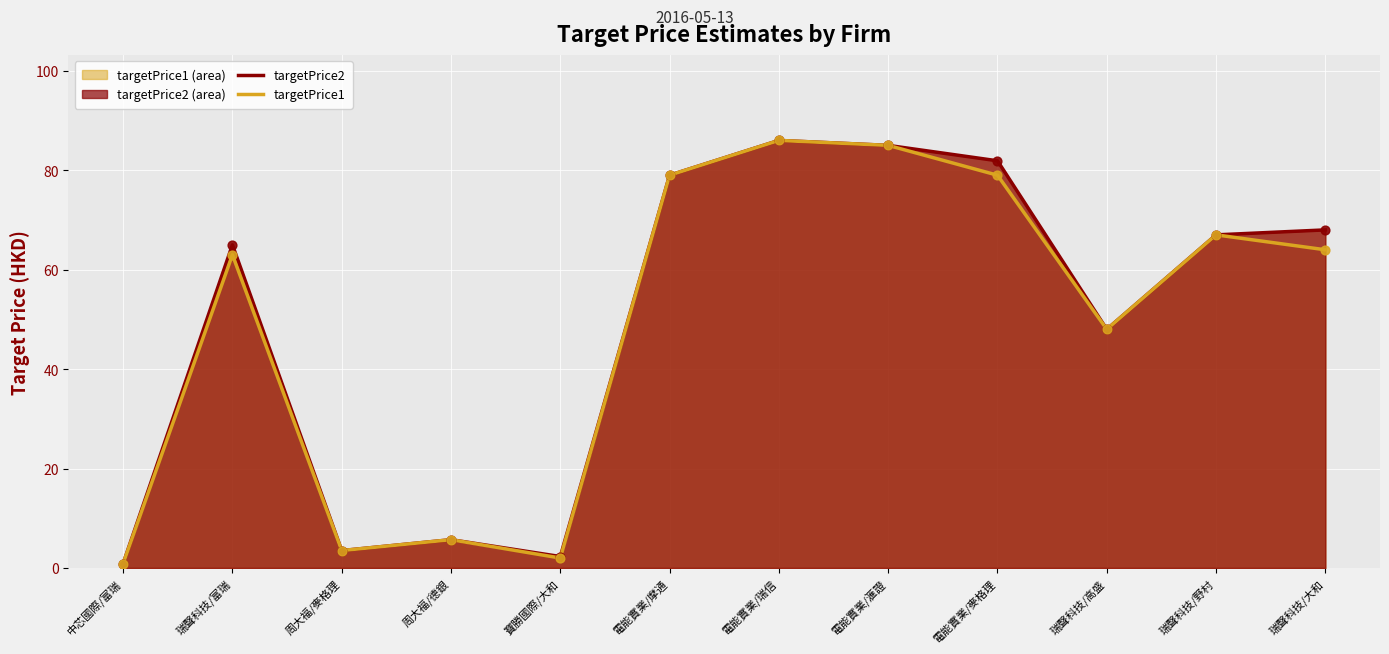

At which category is the sum across all series the highest?

電能實業/瑞信